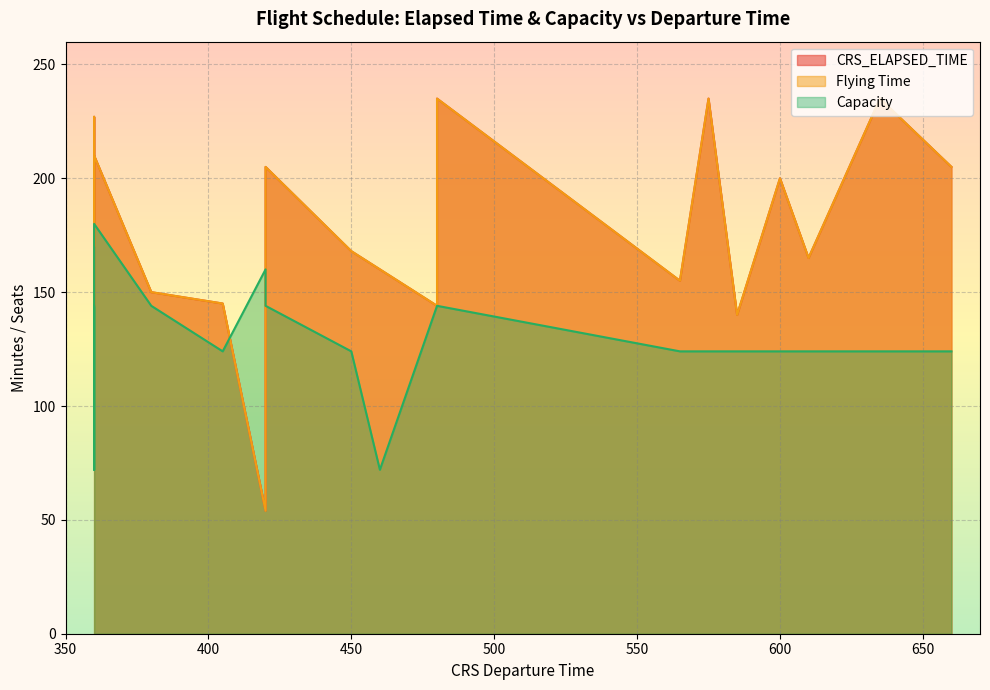

What is the difference between the second highest and minimum values in the Flying Time series?

181